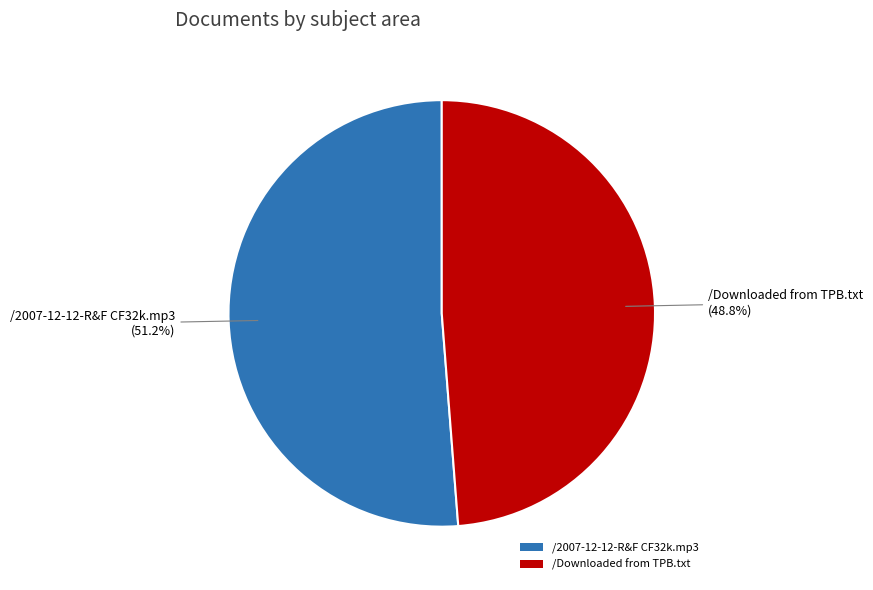

Rank the categories by value from highest to lowest.

/2007-12-12-R&F CF32k.mp3, /Downloaded from TPB.txt